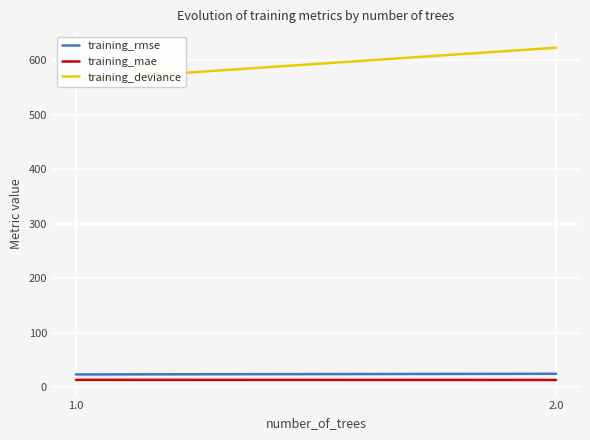

Between 2.0 and 1.0, which is larger?

2.0